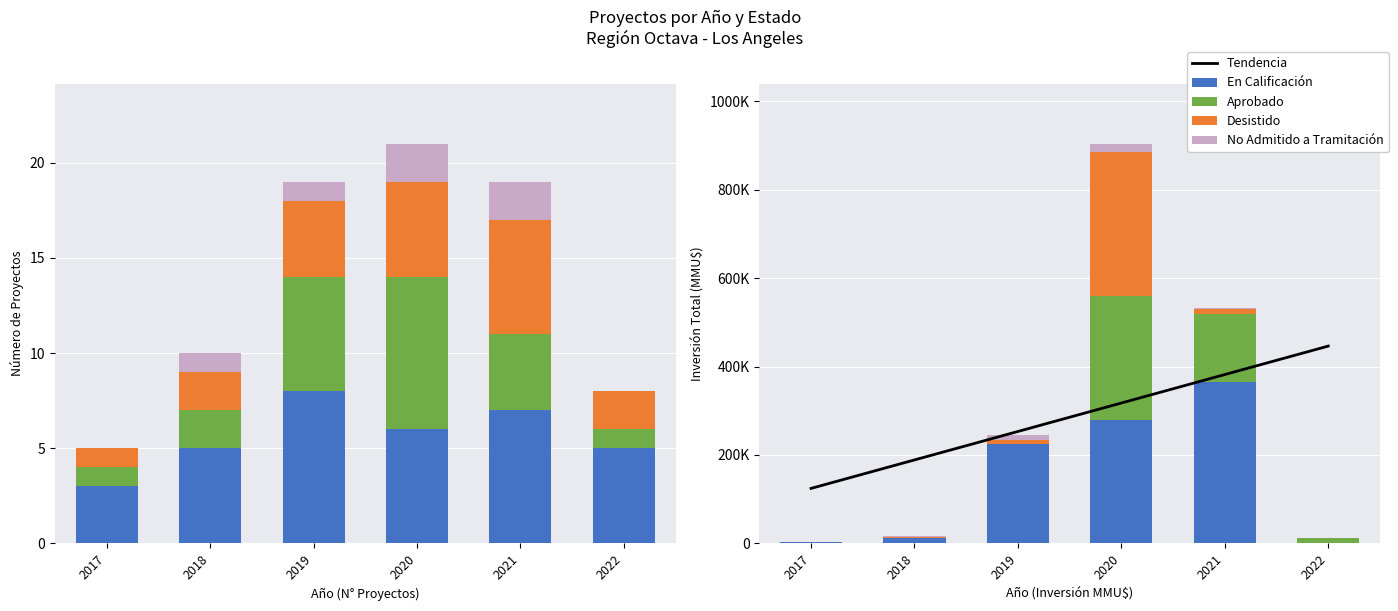

Is it true that Aprobado equals 1099.6 at 2017?

False